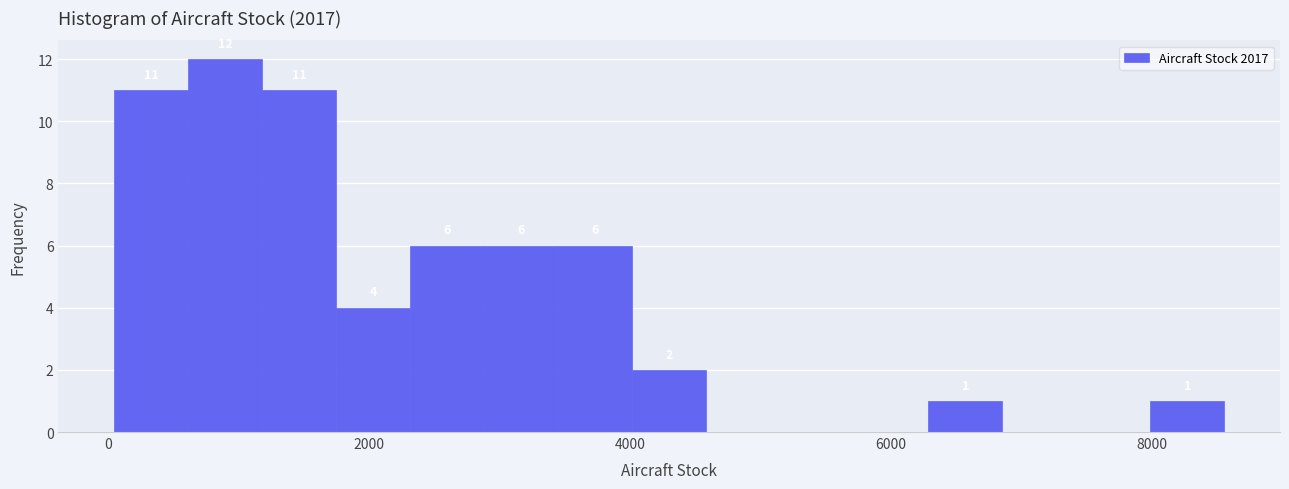

Around what value on the x-axis is the tallest bar? Give the approximate position of its centre, as read against the axis.

800